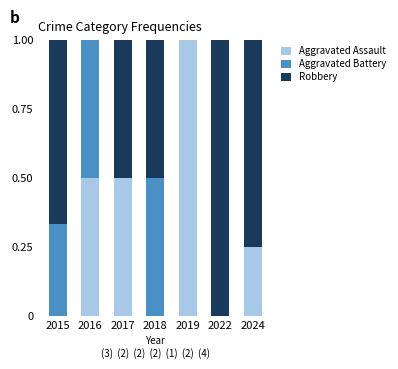

The Aggravated Assault series shows 1.0 at 2019. True or false?

True